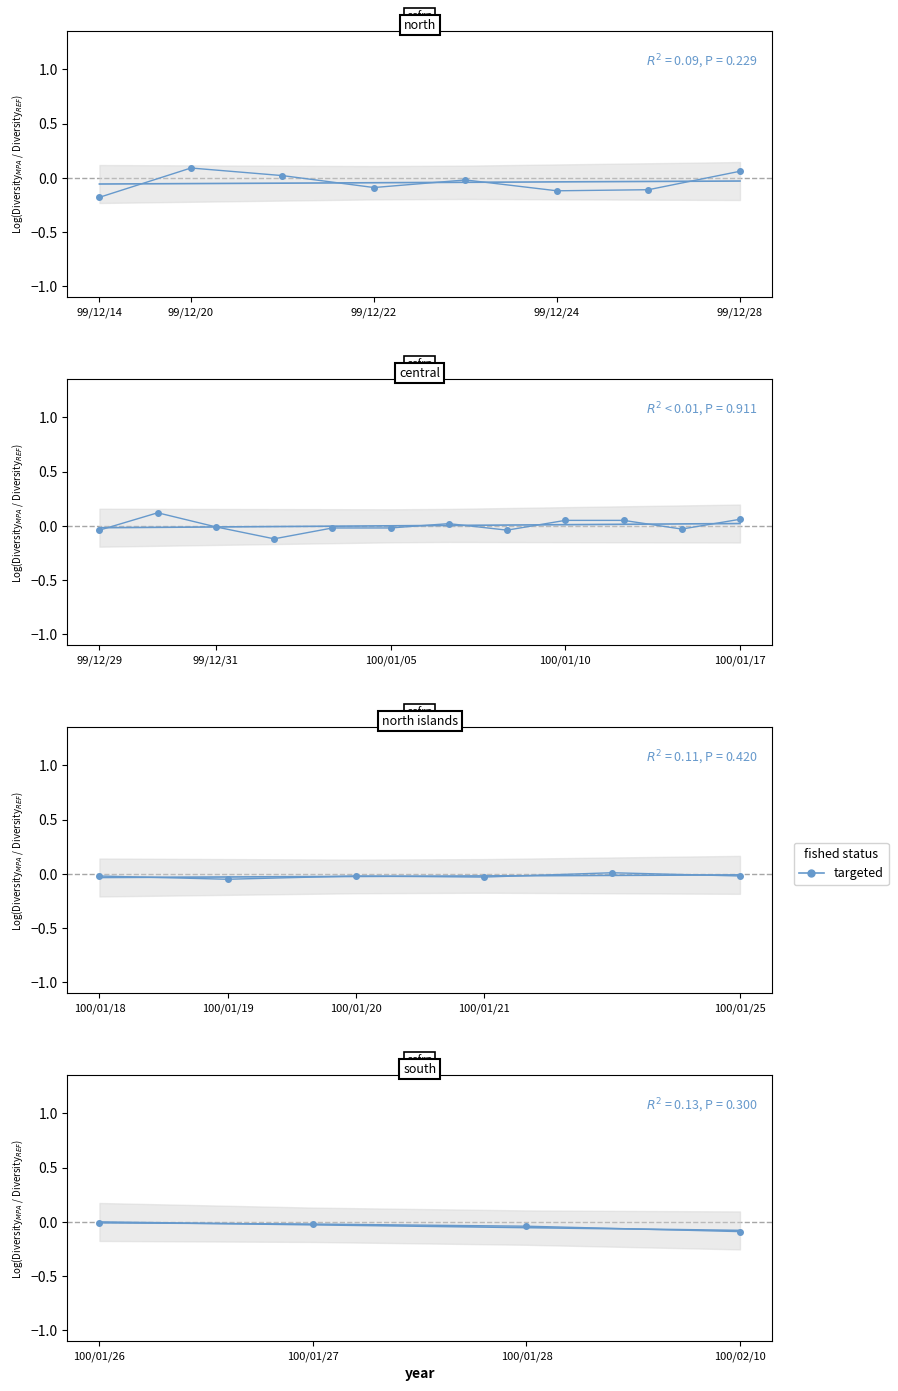

True or false: the data shows -0.1 at 100/02/10.

True